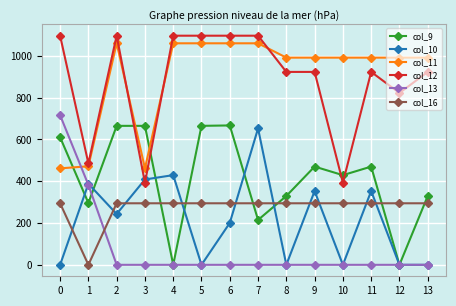

What are all the series names shown in the legend?

col_9, col_10, col_11, col_12, col_13, col_16